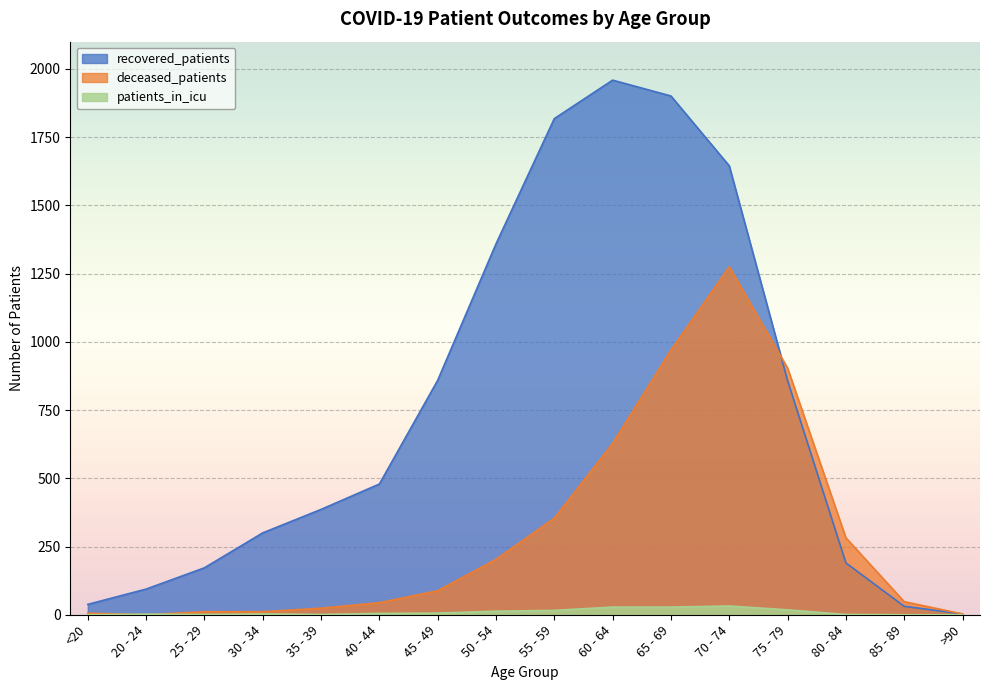

Which series has the largest total across all categories?

recovered_patients